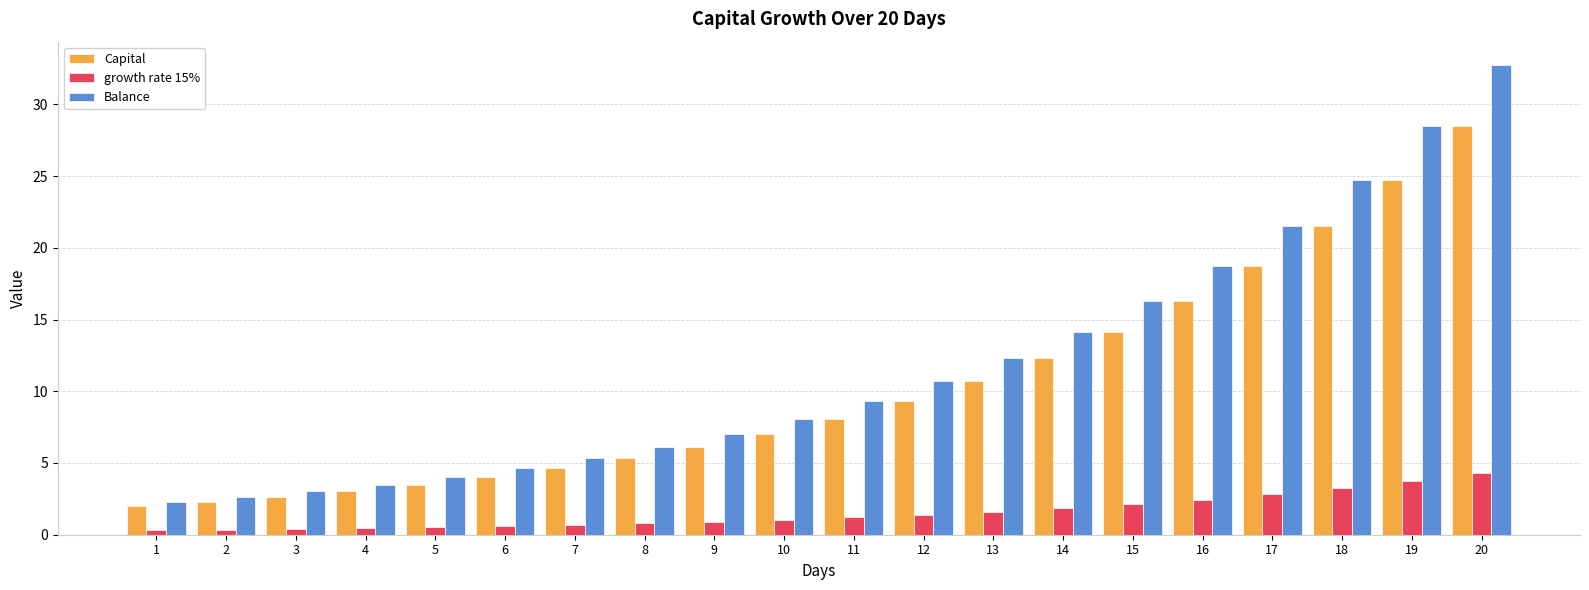

What is the value of the Capital bar at the 13th from the left?

10.7